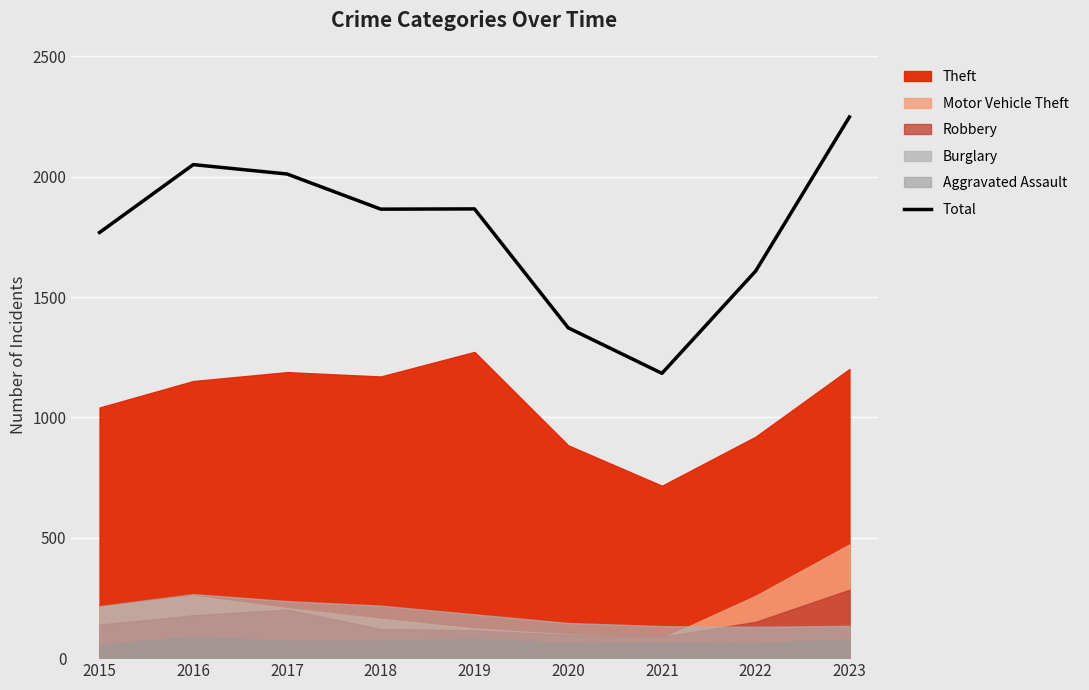

At which category does the data reach its first local valley?

2018